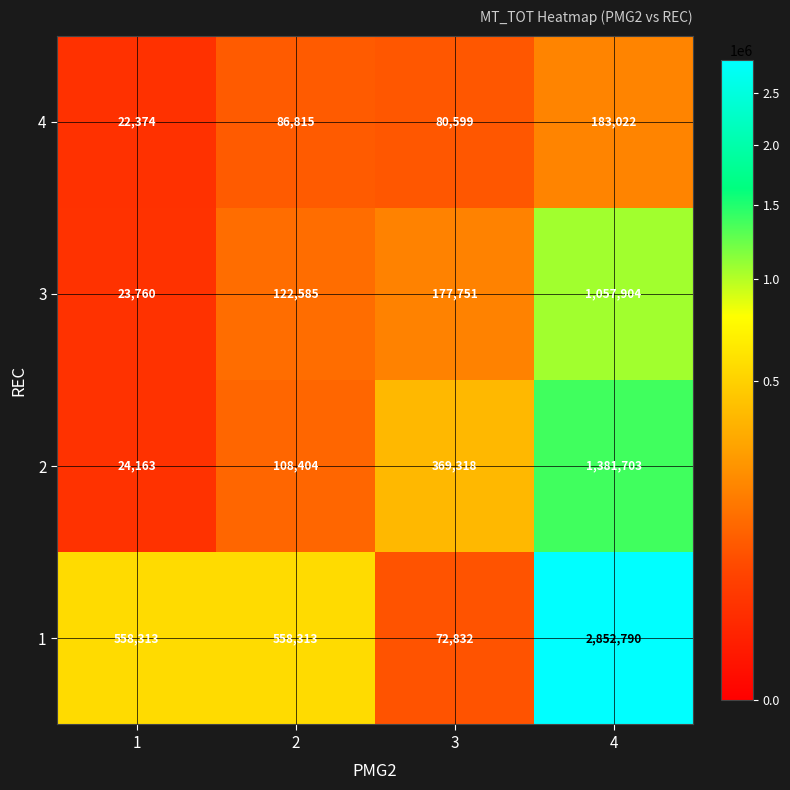

Read the 3 value at 2.

122585